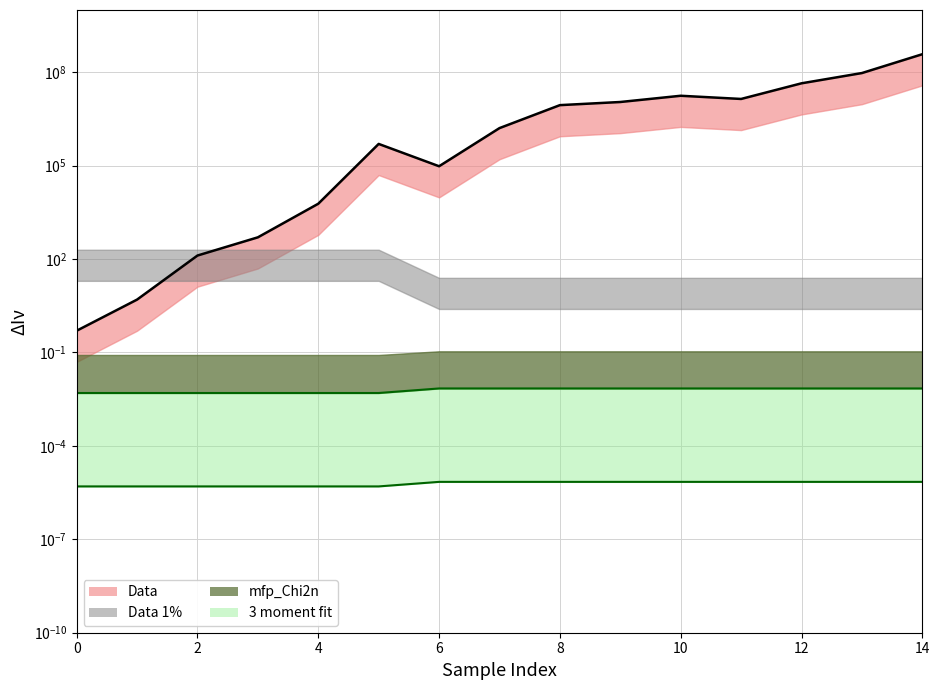

Which label corresponds to the largest value in the chart?

14